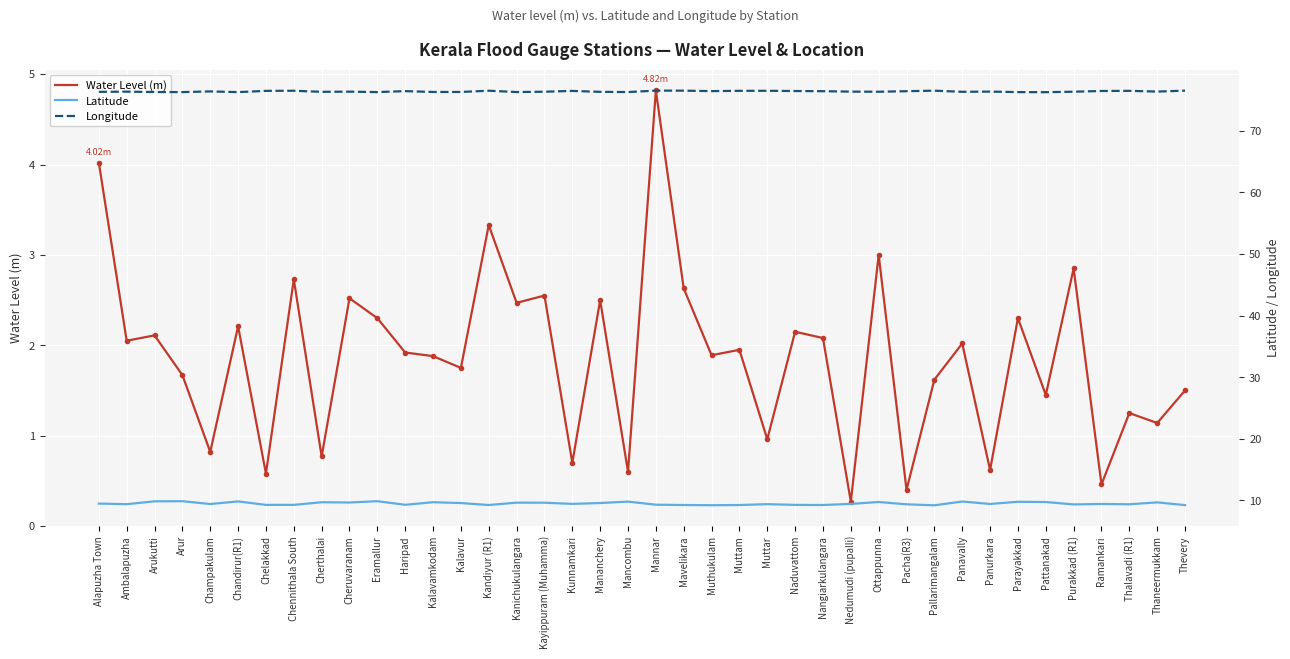

Count the Latitude values in the range 9 to 10.

40